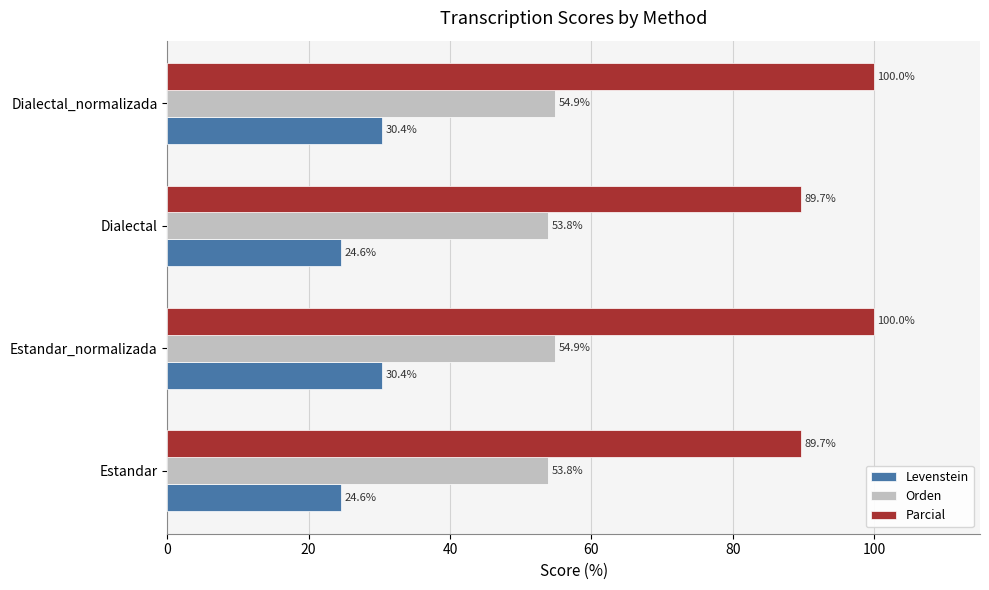

How many values in the Orden series are below 54?

2